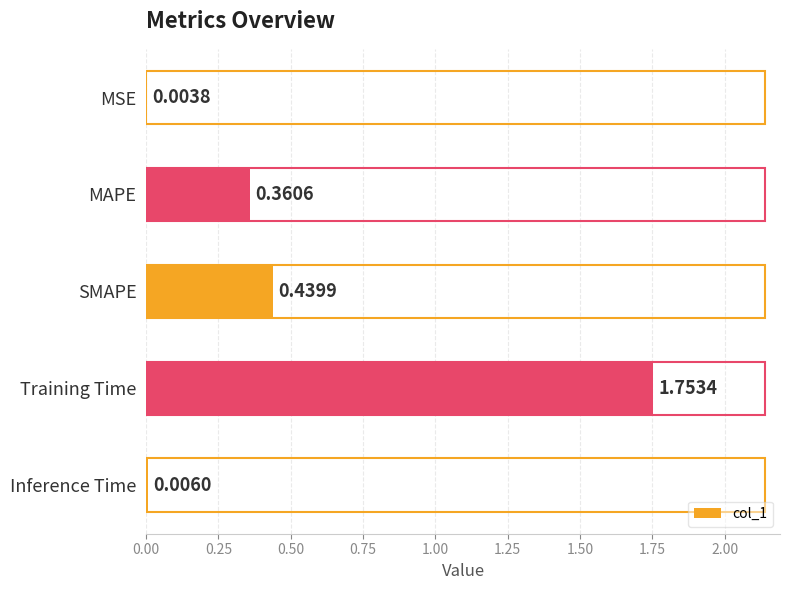

Which label corresponds to the largest value in the chart?

Training Time